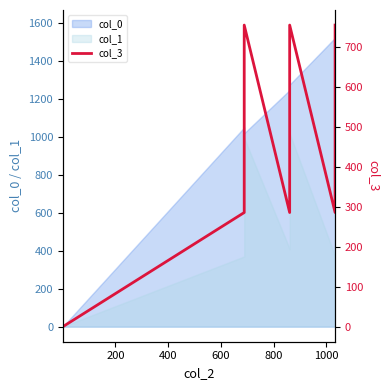

Reading left to right, extract all data points from this chart.

1.0	286.5	521.0	755.5	286.5	521.0	755.5	286.5	521.0	755.5